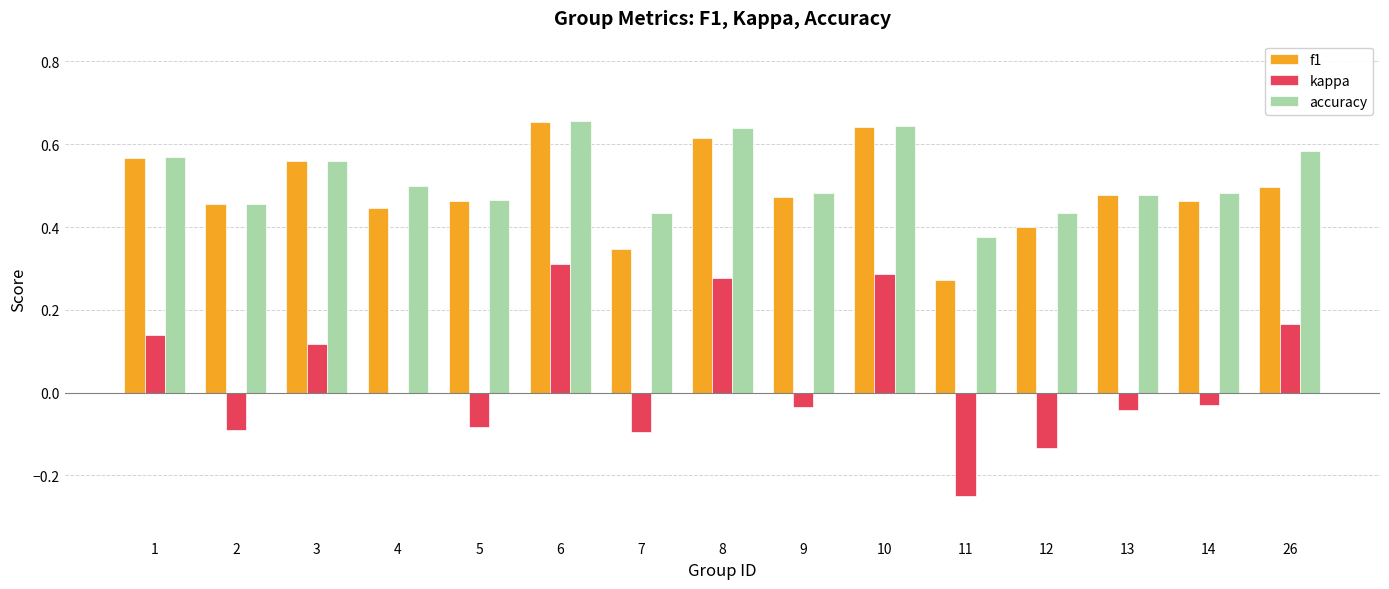

What is the total value across all series at 9?

0.9